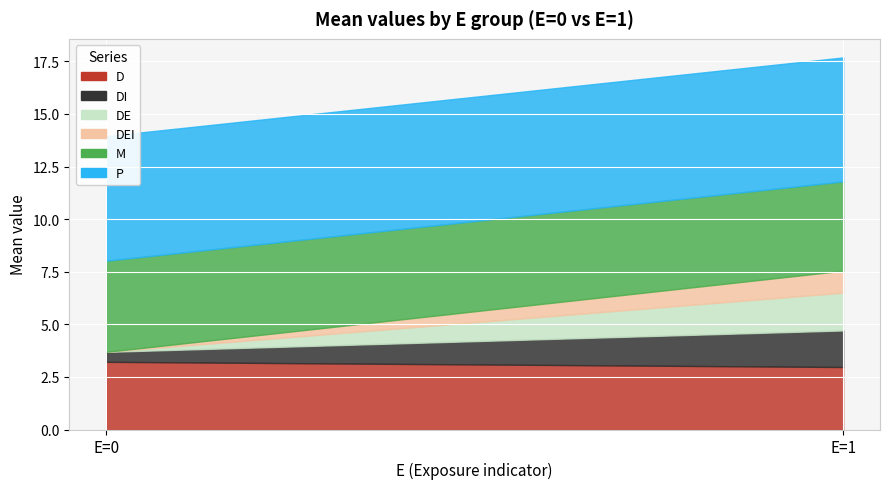

Rank the categories by DEI value from lowest to highest.

E=0, E=1